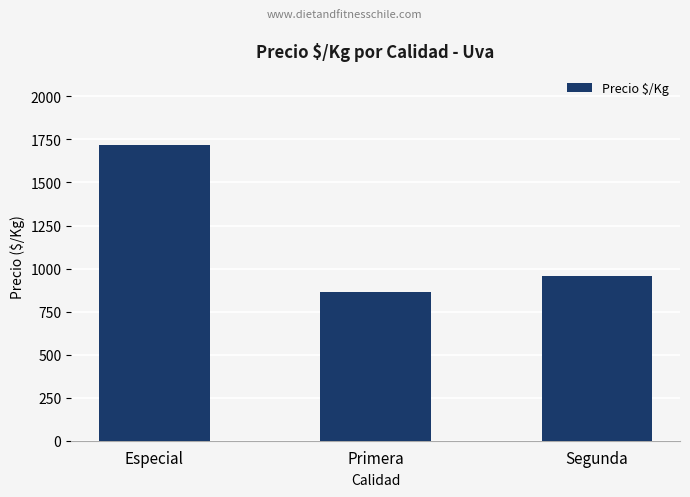

Rank the categories by value from highest to lowest.

Especial, Segunda, Primera